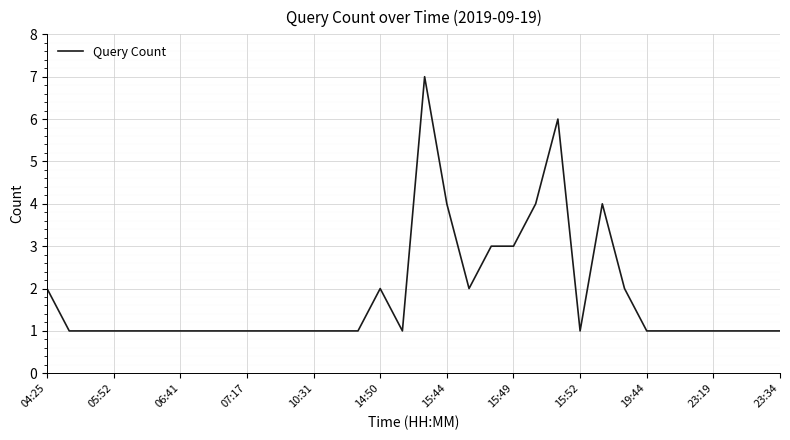

What is the greatest value displayed?

7